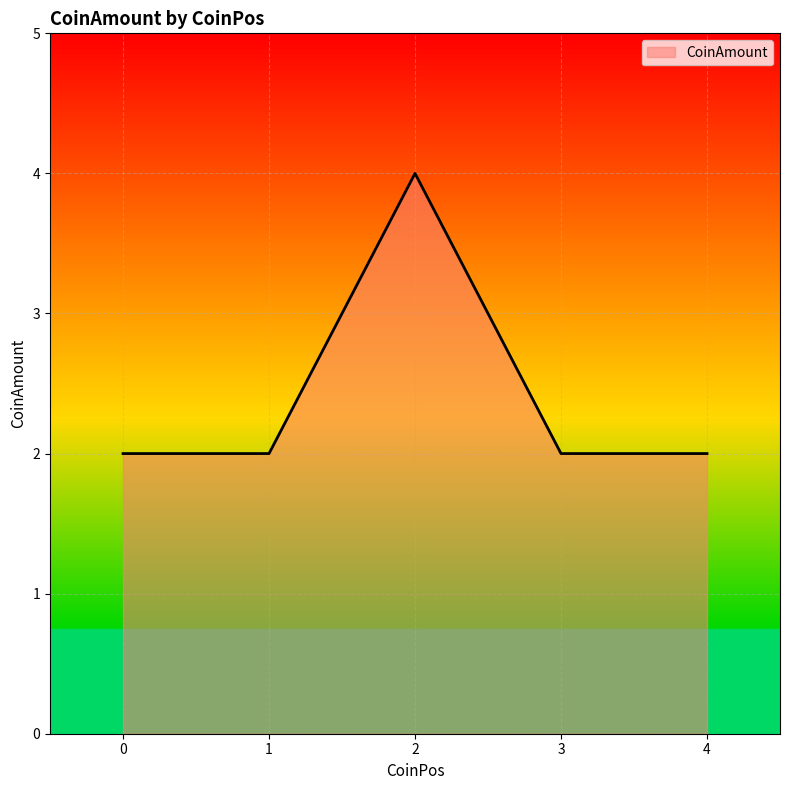

True or false: the data has more than 1 interior local peaks.

False